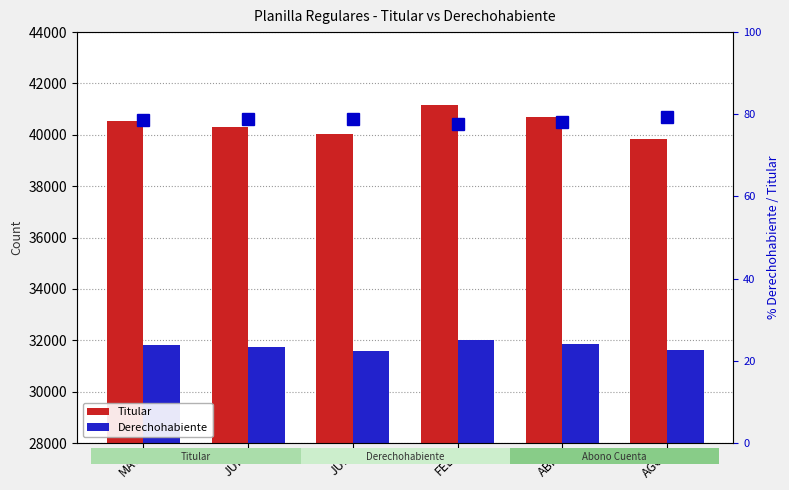

The % Derechohabiente / Titular series shows 33.2 at MAY. True or false?

False